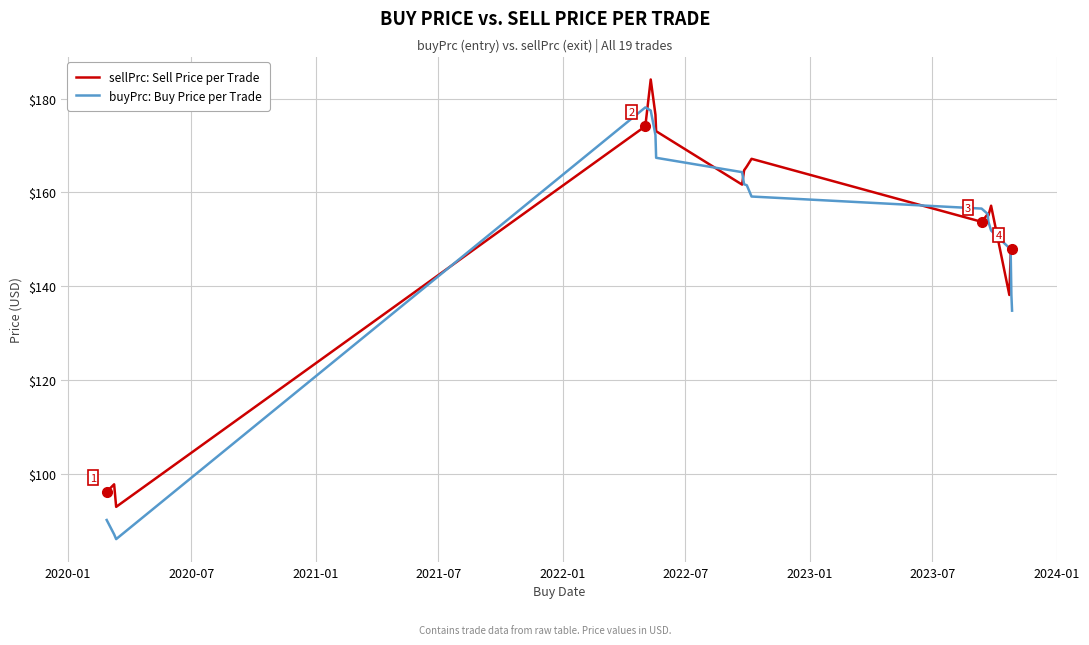

What is the minimum value for sellPrc: Sell Price per Trade?

93.0